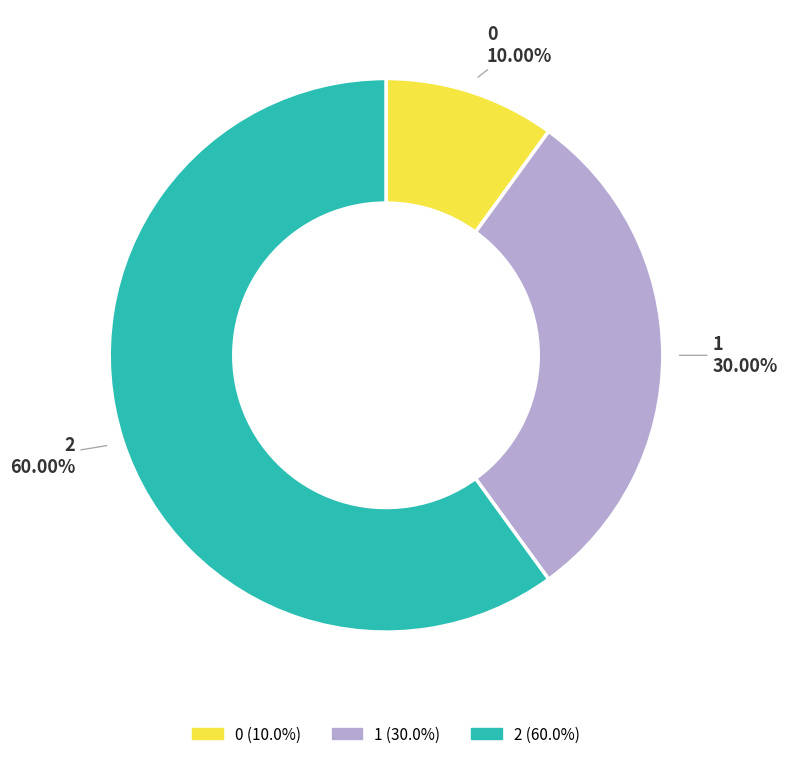

Rank the categories by value from lowest to highest.

0, 1, 2